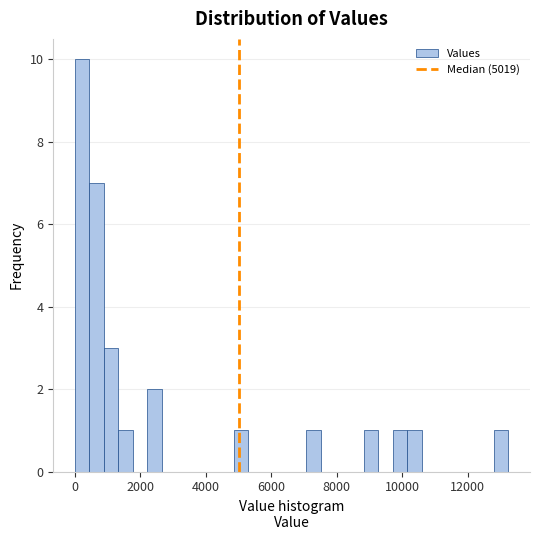

Read against the x-axis, roughly where is the centre of the tallest bar?

200